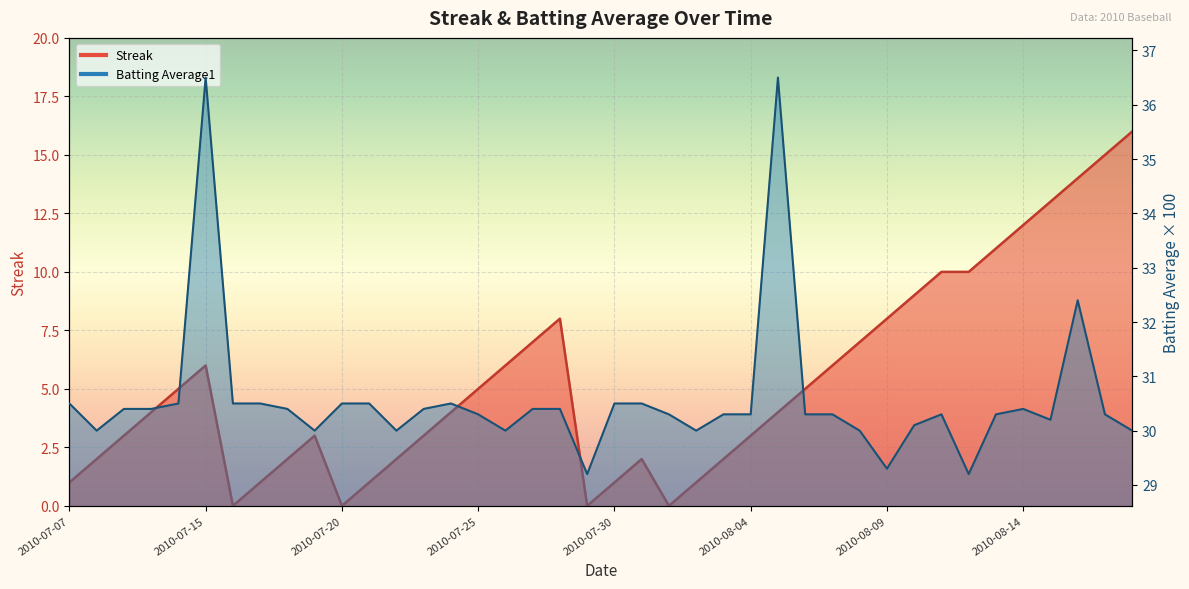

What is the value of the Batting Average1 point at the 35th from the left?

30.3